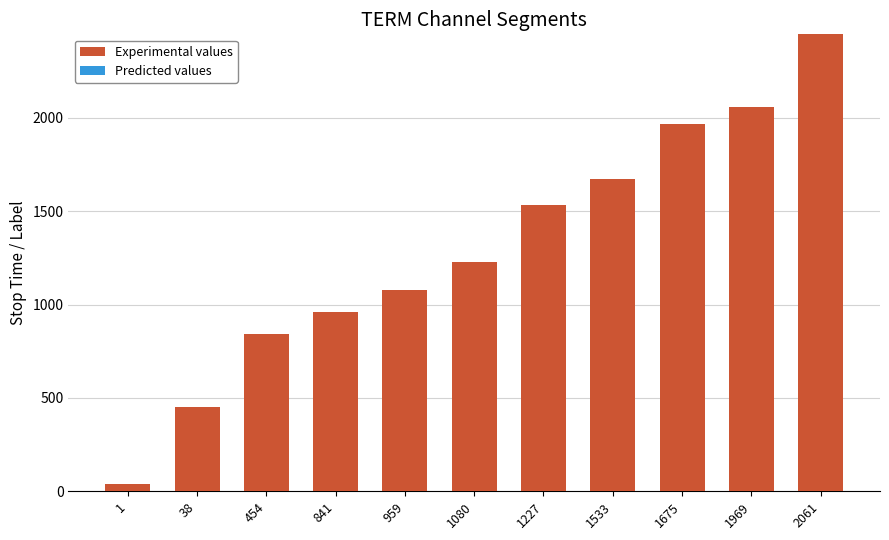

The value of Experimental values at 1533 is 1149. True or false?

False